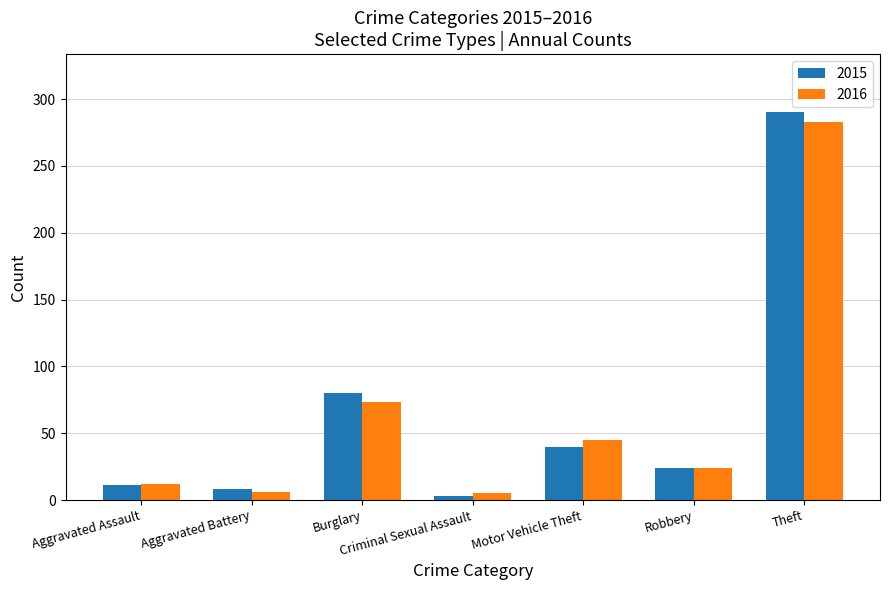

What is the difference between the 2016 values at Aggravated Assault and Criminal Sexual Assault?

7